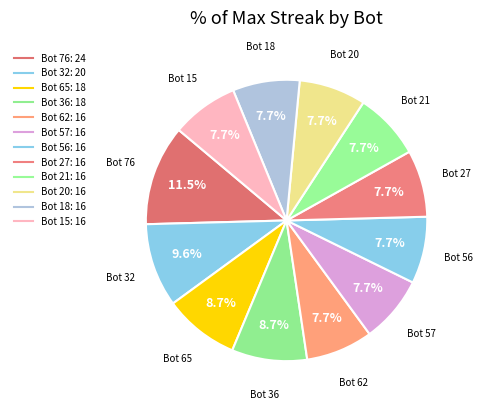

Count the number of slices in the pie.

12